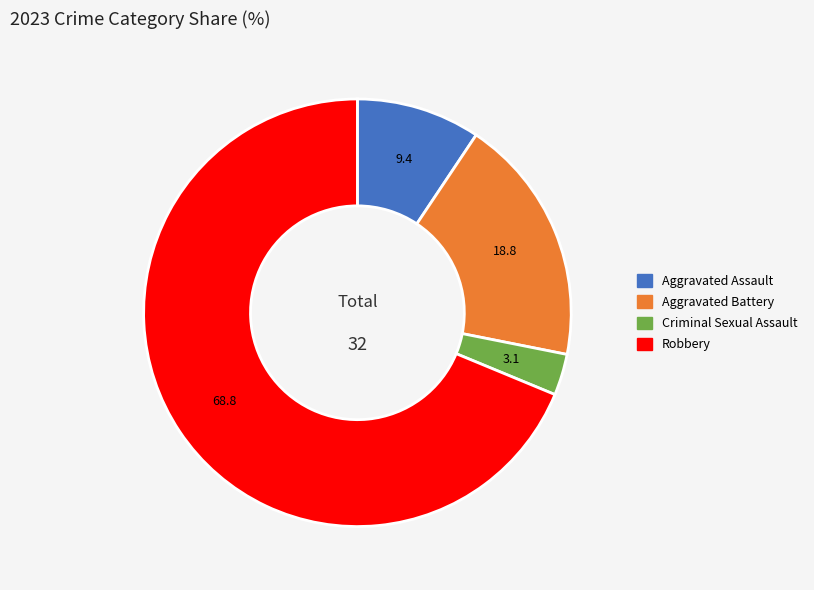

Which category has the biggest portion of the pie?

Robbery